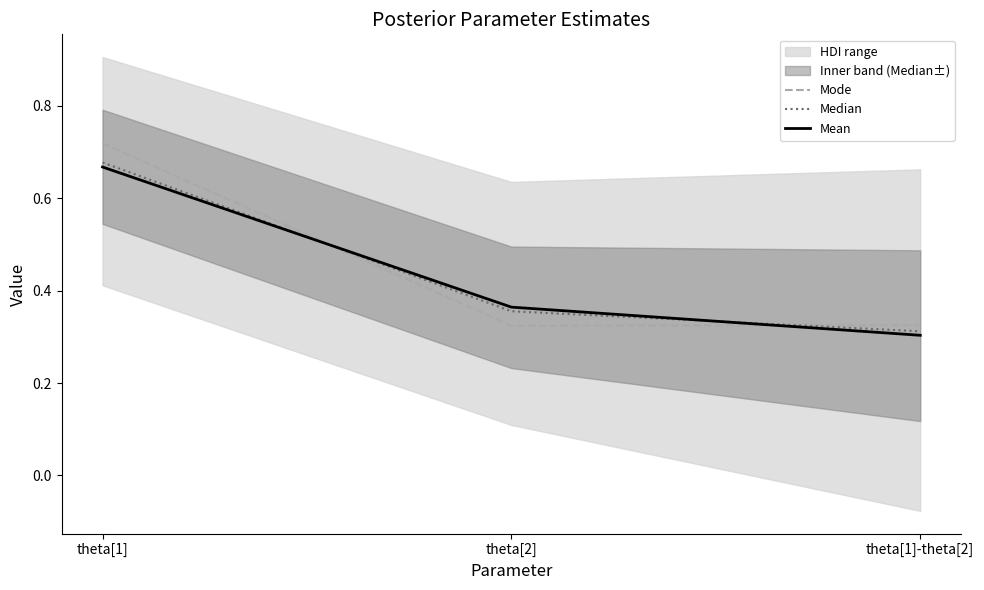

Which series has the largest total across all categories?

Mode